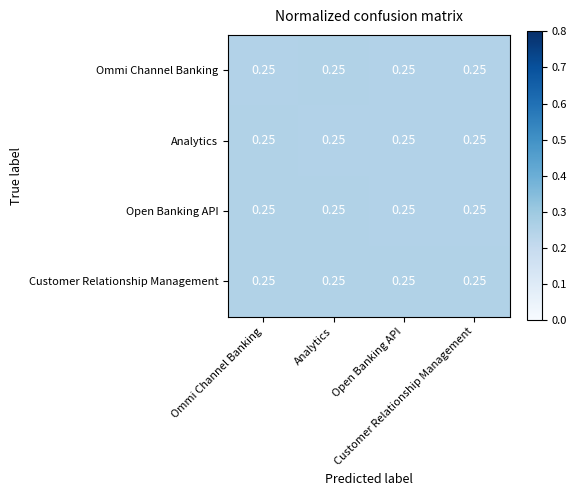

Rank the categories by Ommi Channel Banking value from lowest to highest.

Ommi Channel Banking, Open Banking API, Customer Relationship Management, Analytics